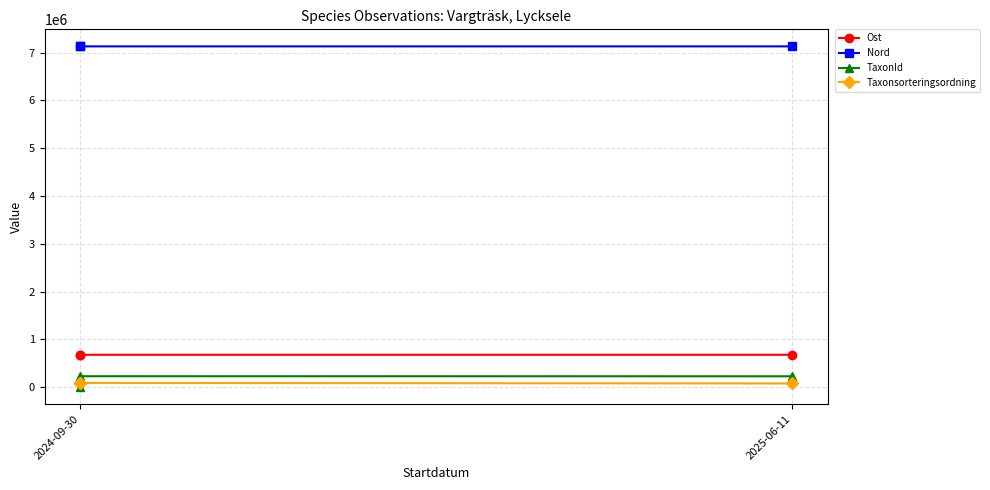

How many data points in Nord are less than 7128599?

1